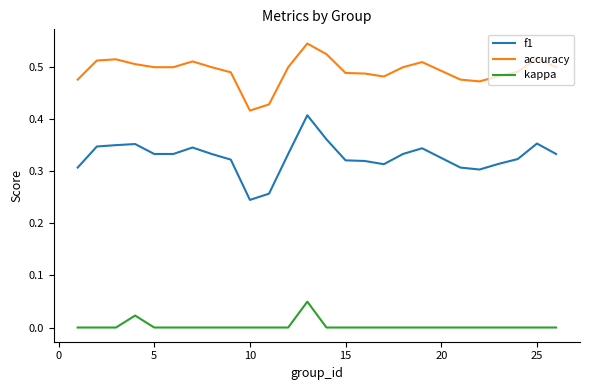

List the series in order of their peak value, highest first.

accuracy, f1, kappa